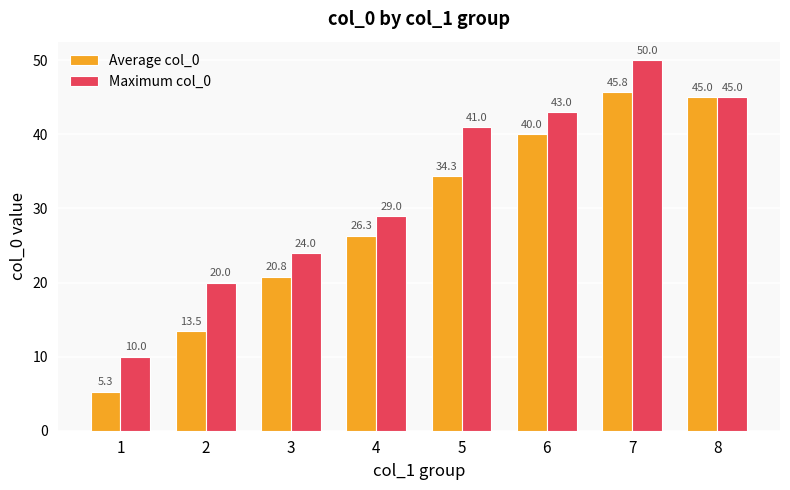

Is the value of Maximum col_0 at 5 greater than the value of Average col_0 at 5?

Yes